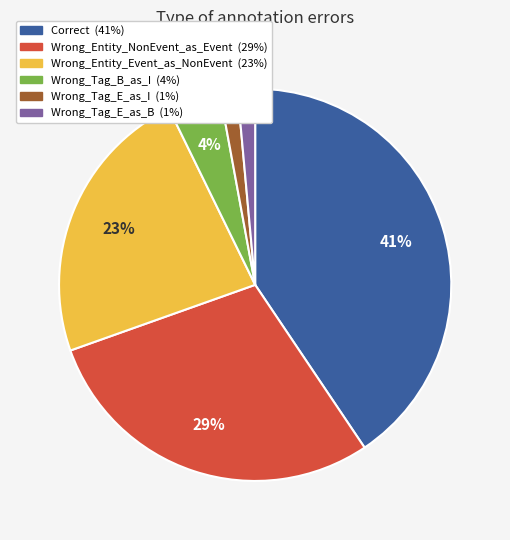

Between Wrong_Entity_NonEvent_as_Event and Wrong_Tag_B_as_I, which is larger?

Wrong_Entity_NonEvent_as_Event